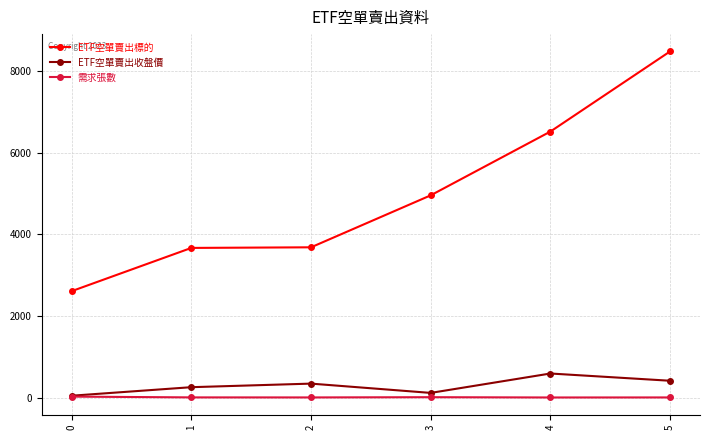

Which series has the widest spread of values?

ETF空單賣出標的